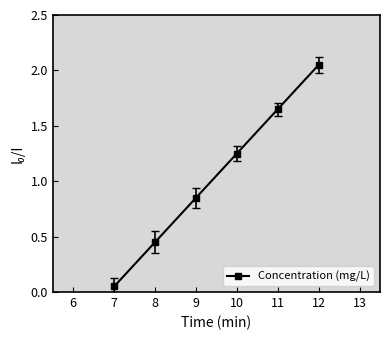

Which category has the highest value across all series?

12